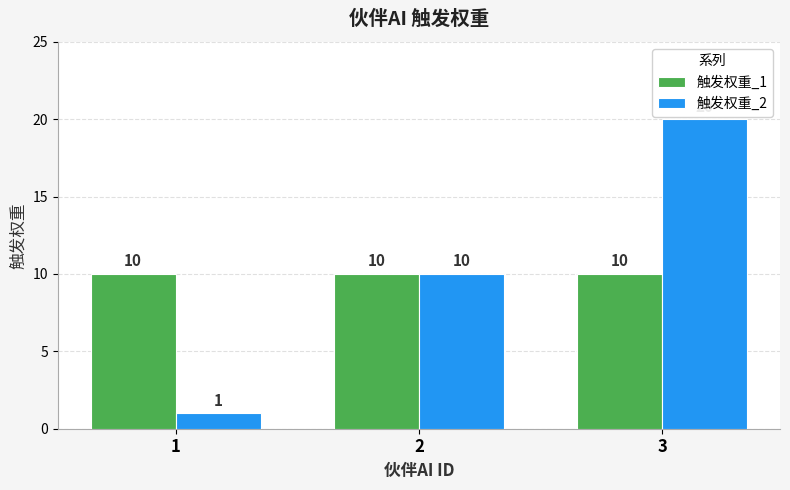

At 3, list the series in order from smallest to largest.

触发权重_1, 触发权重_2